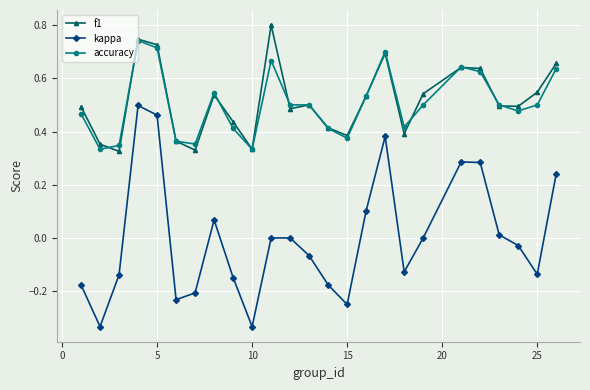

True or false: kappa has more than 2 interior local peaks.

True